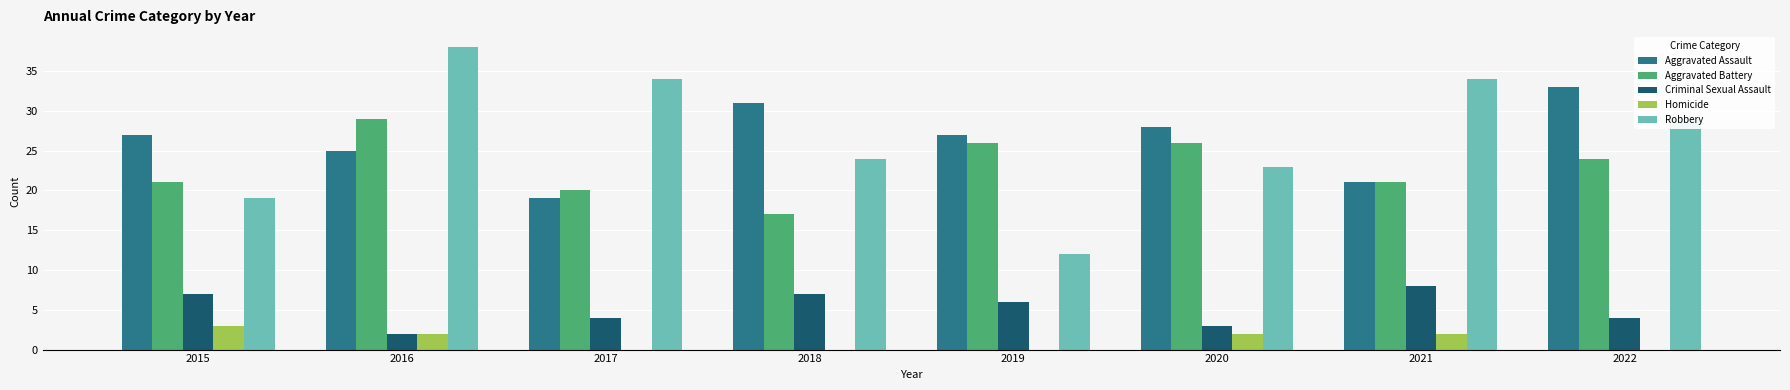

Reading left to right, what are all the values shown in this chart?

Aggravated Assault: 2015=27	2016=25	2017=19	2018=31	2019=27	2020=28	2021=21	2022=33
Aggravated Battery: 2015=21	2016=29	2017=20	2018=17	2019=26	2020=26	2021=21	2022=24
Criminal Sexual Assault: 2015=7	2016=2	2017=4	2018=7	2019=6	2020=3	2021=8	2022=4
Homicide: 2015=3	2016=2	2017=0	2018=0	2019=0	2020=2	2021=2	2022=0
Robbery: 2015=19	2016=38	2017=34	2018=24	2019=12	2020=23	2021=34	2022=29